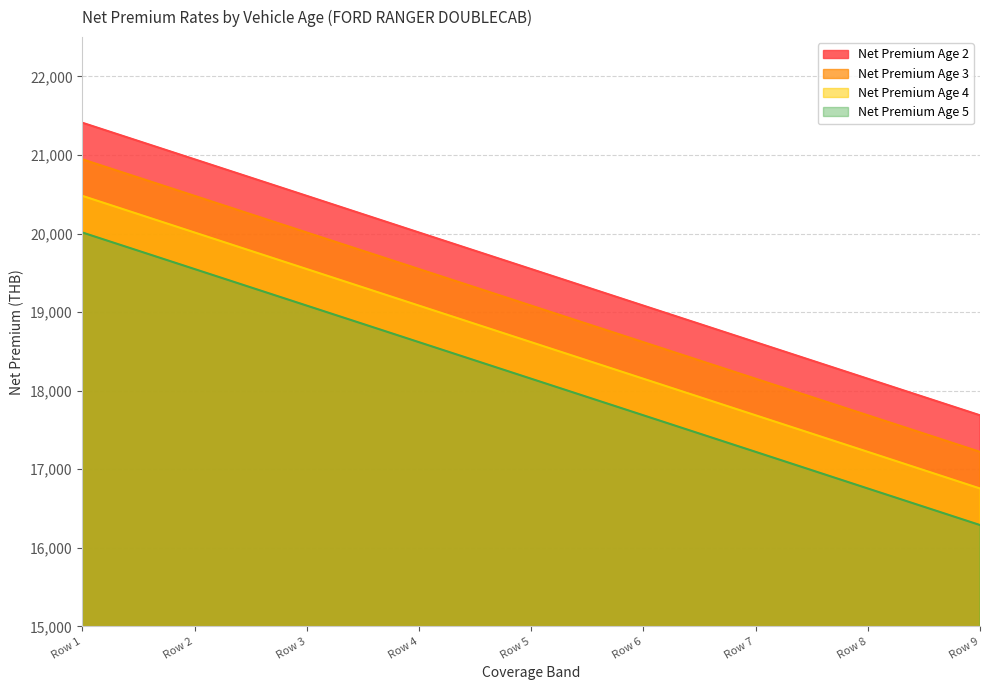

At which label does Net Premium Age 5 first exceed 18151?

Row 1